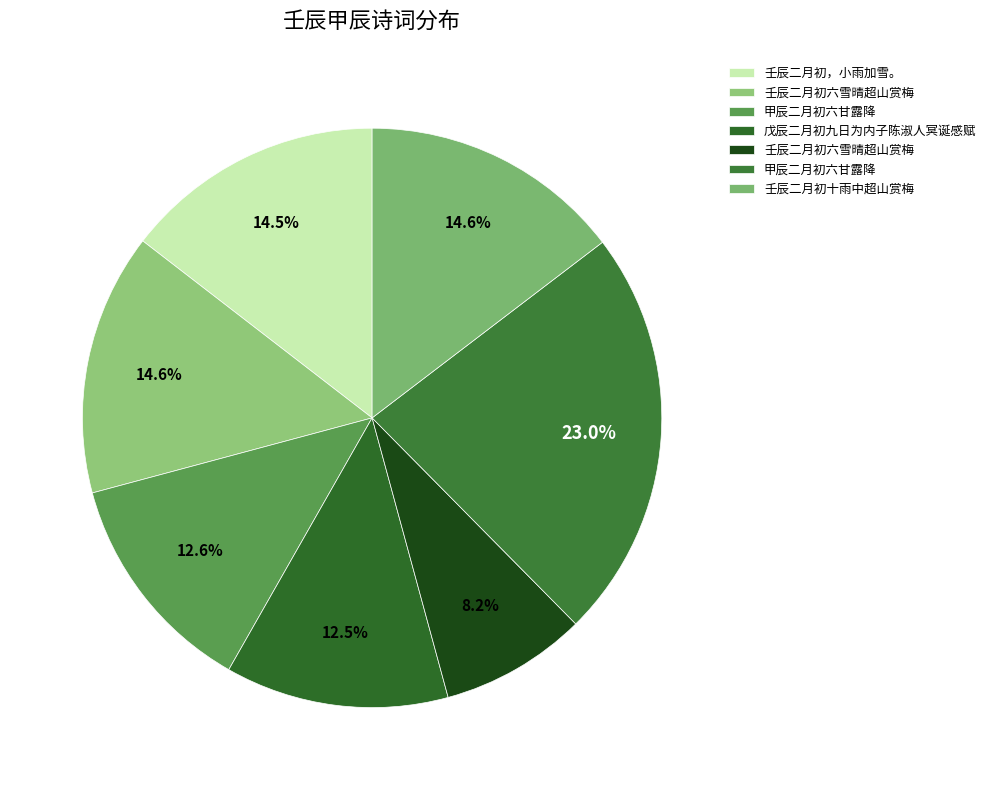

How many slices are in this pie chart?

7